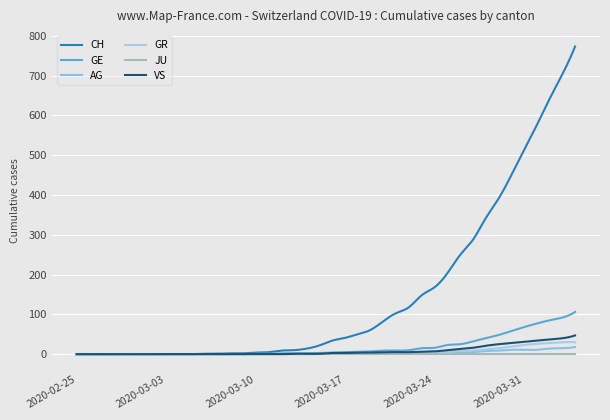

At which label does GE reach its peak?

2020-04-04